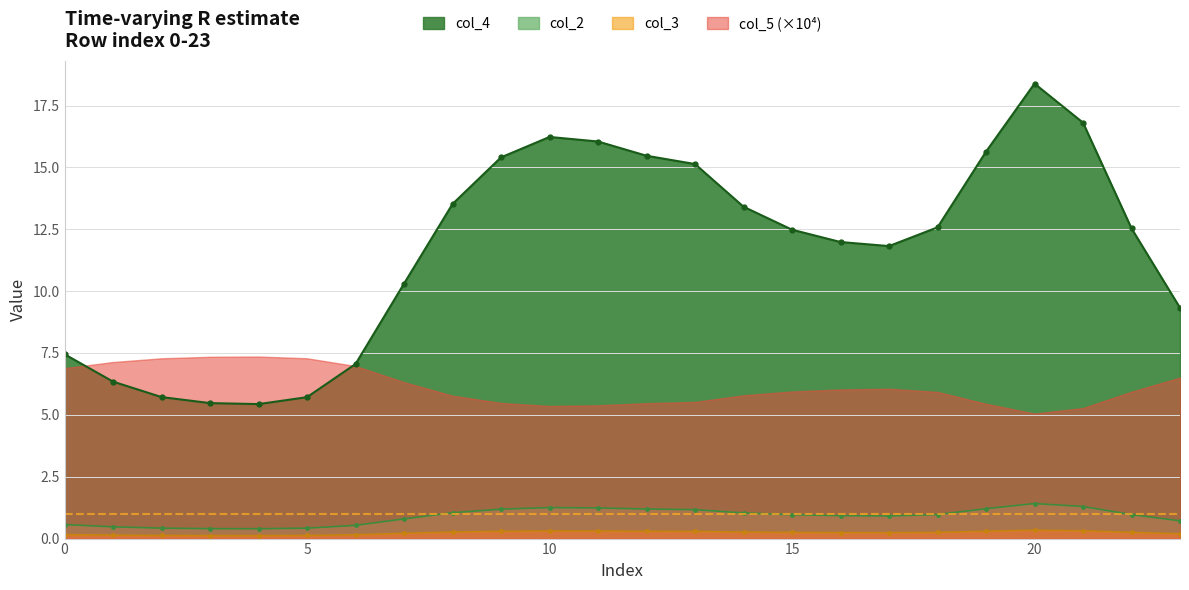

How many values in the col_4 series are below 12?

11